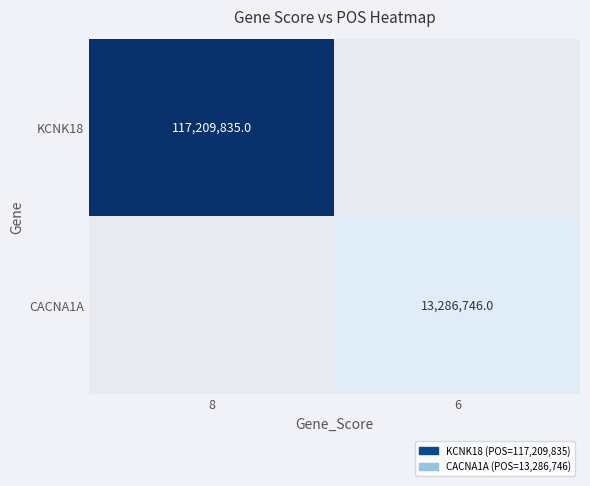

True or false: CACNA1A has a value of 7666528 at 6.

False